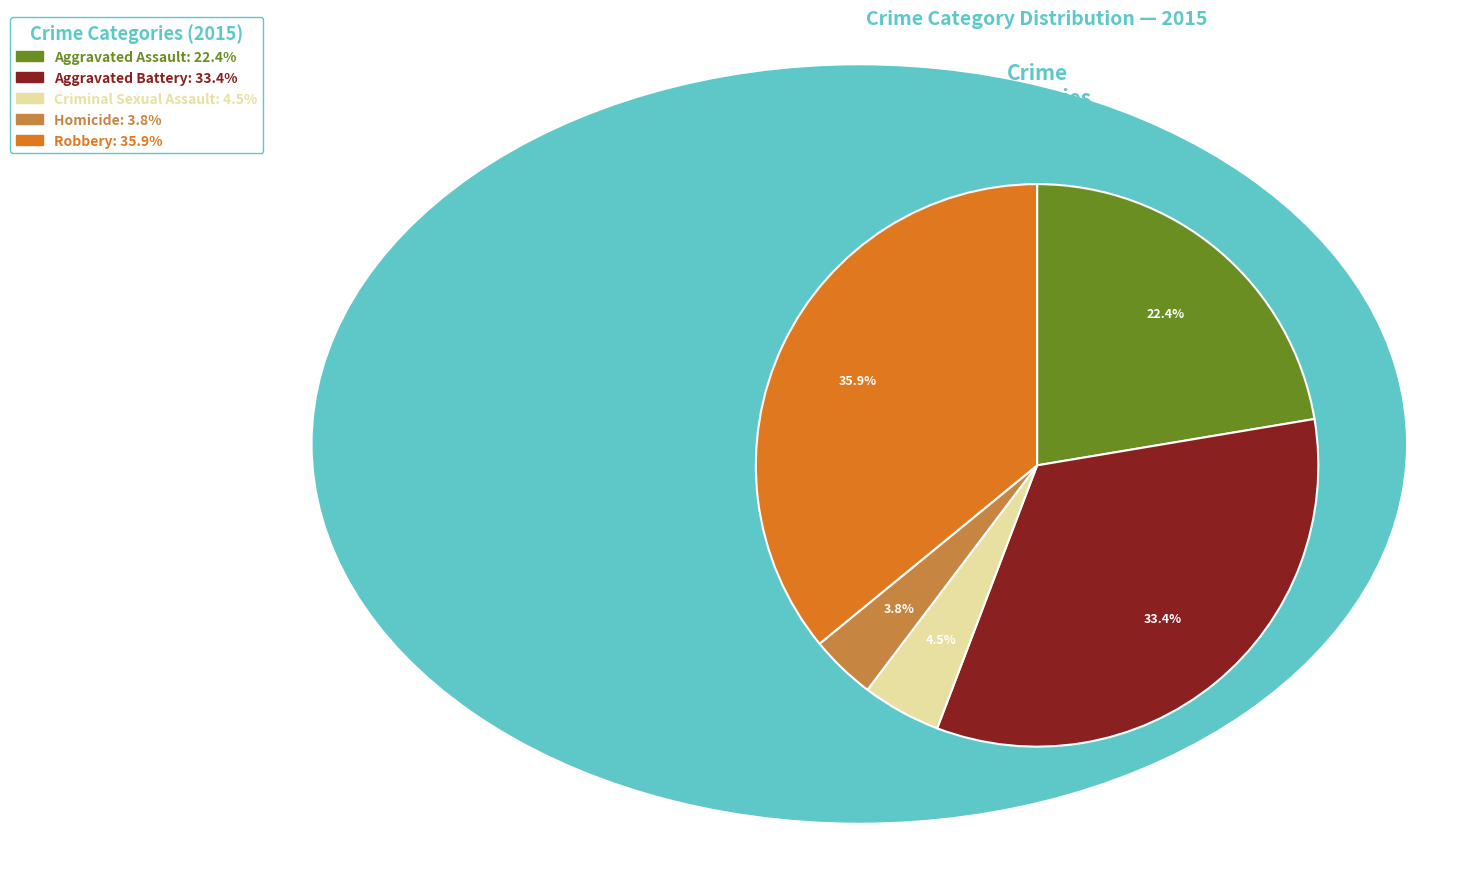

What percentage is the Robbery slice, to the nearest percent?

36%